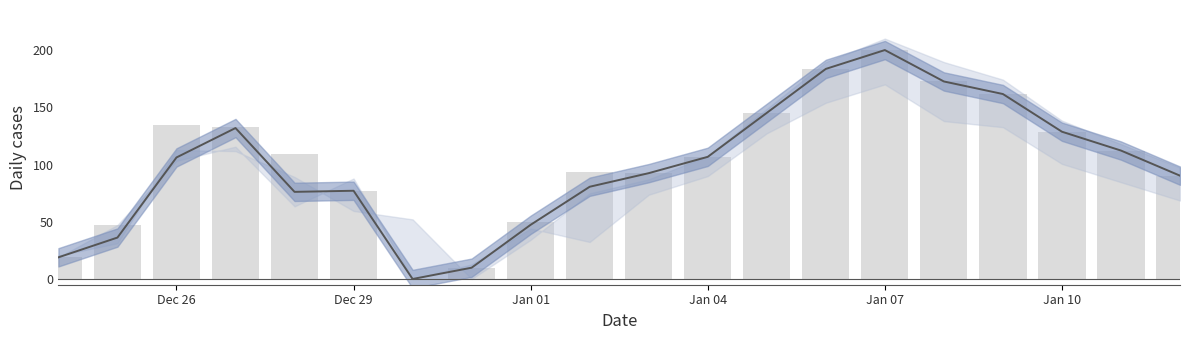

What is the average value of the Avg PRICE series?

98.9